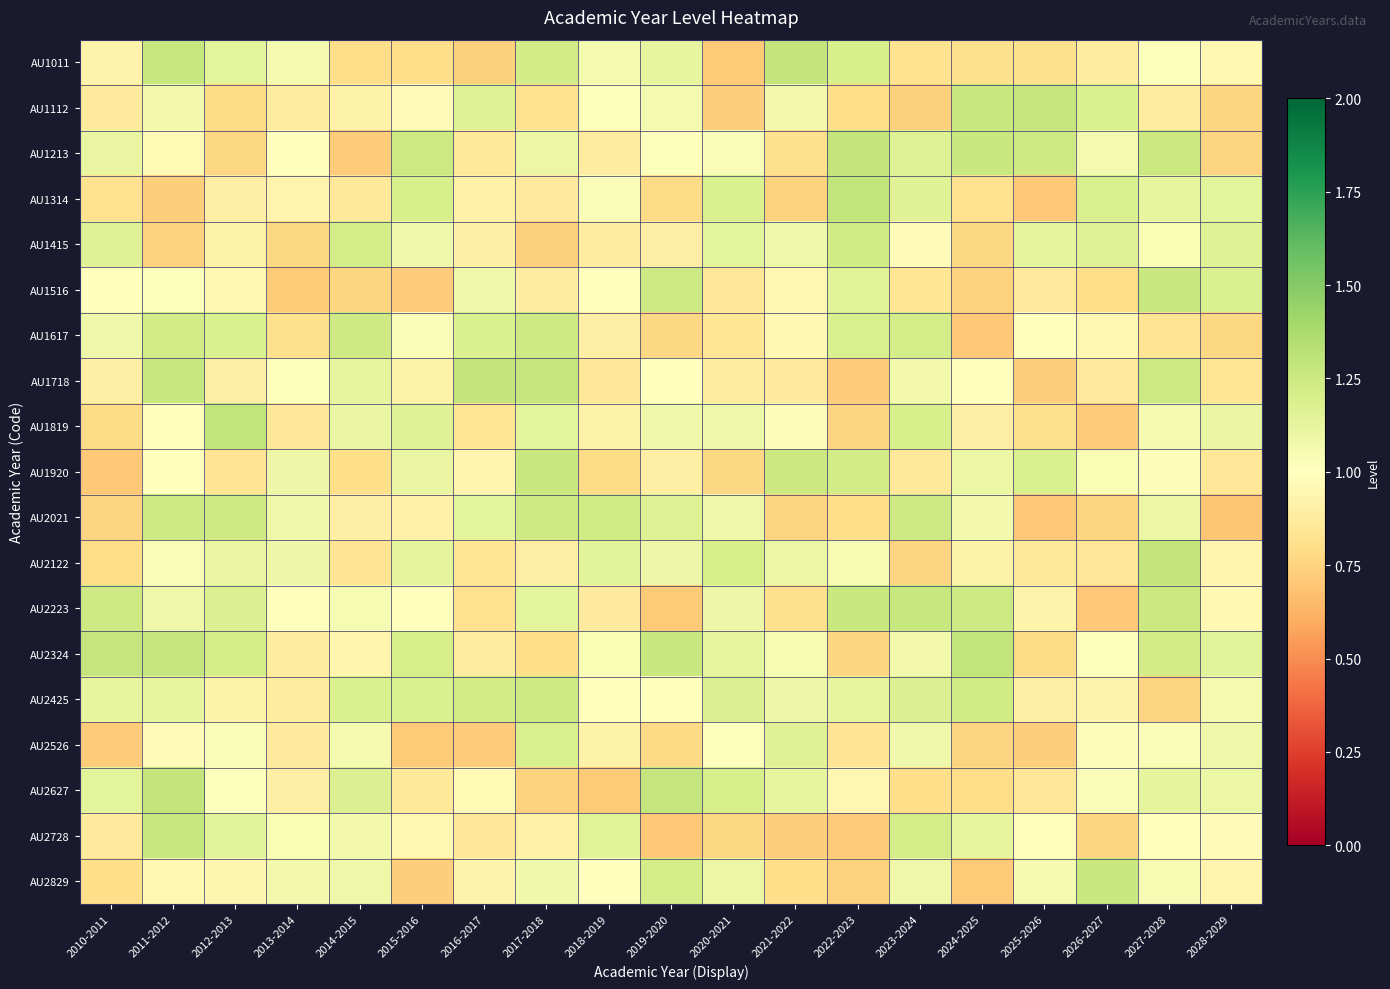

Which series changed the most between 2011-2012 and 2024-2025?

AU1617